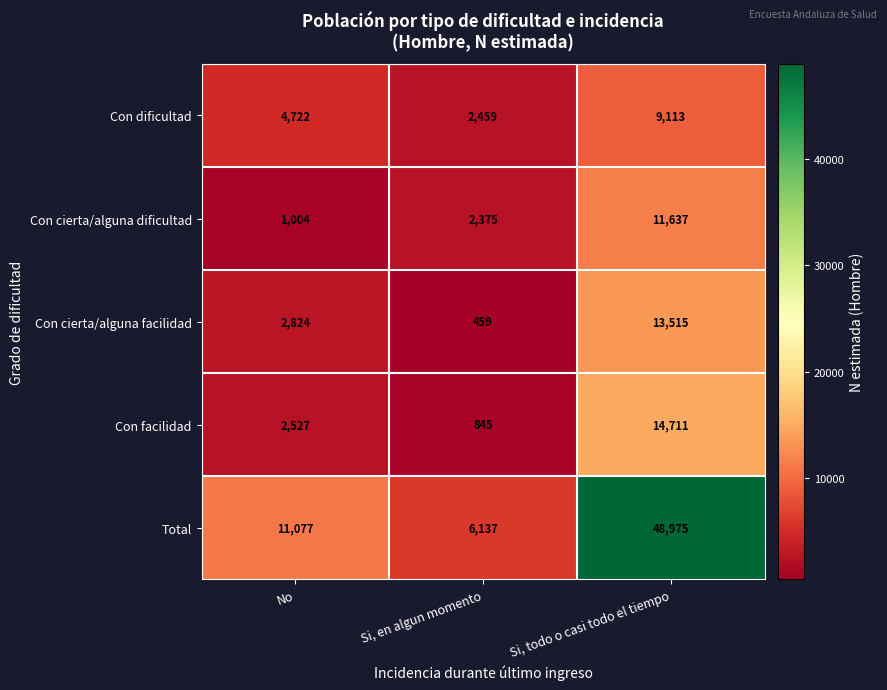

Reading right to left, transcribe all the data shown in this chart.

Con dificultad: 9113	2459	4722
Con cierta/alguna dificultad: 11637	2375	1004
Con cierta/alguna facilidad: 13515	459	2824
Con facilidad: 14711	845	2527
Total: 48975	6137	11077